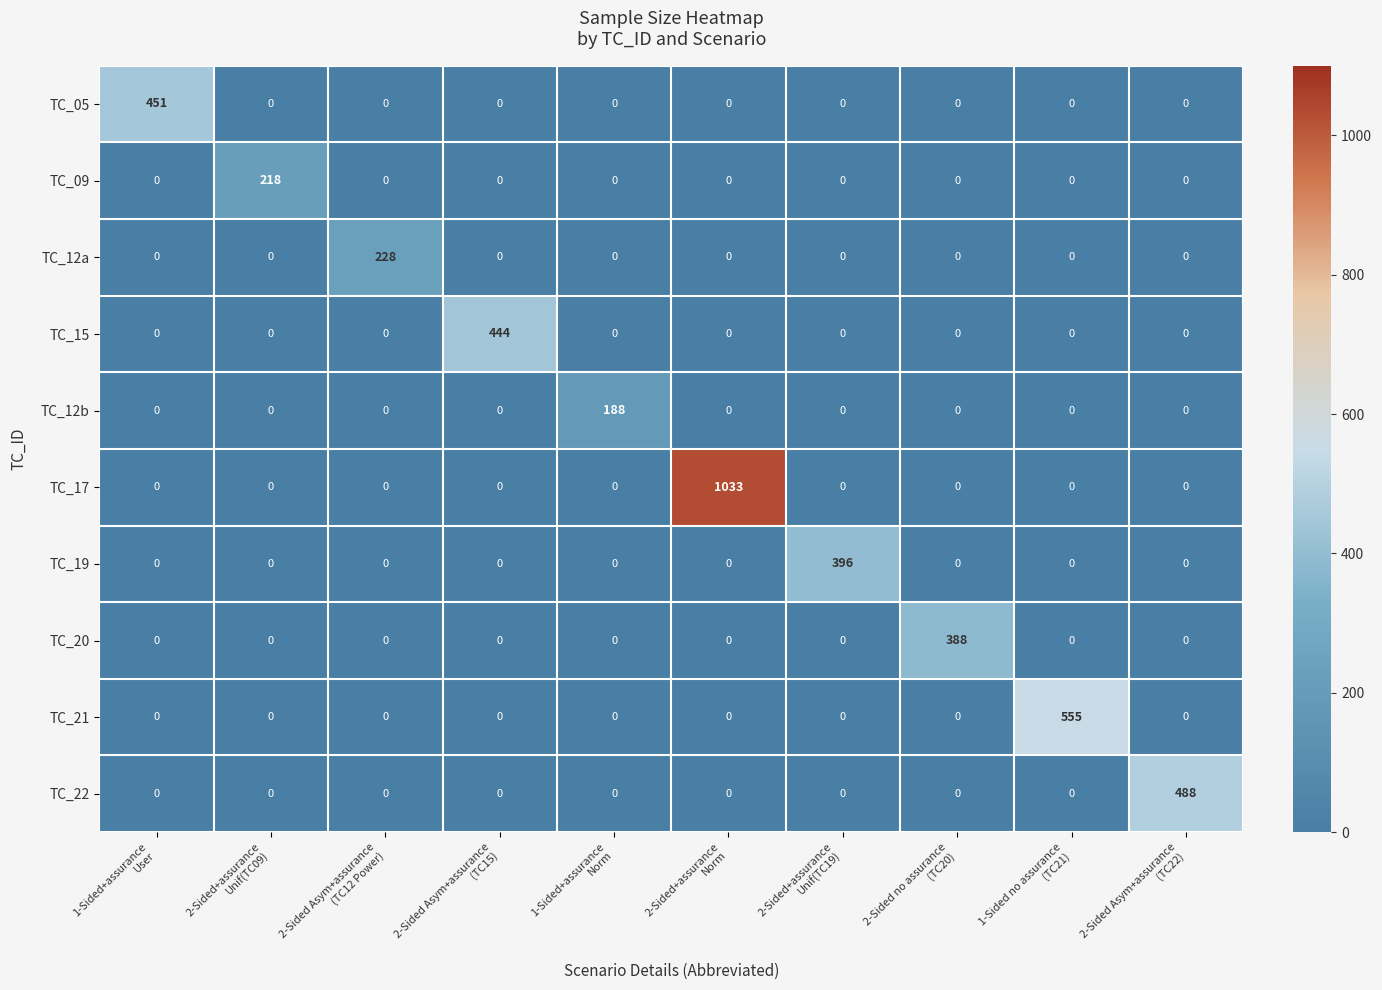

Rank the series by their maximum value, from lowest to highest.

TC_12b, TC_09, TC_12a, TC_20, TC_19, TC_15, TC_05, TC_22, TC_21, TC_17